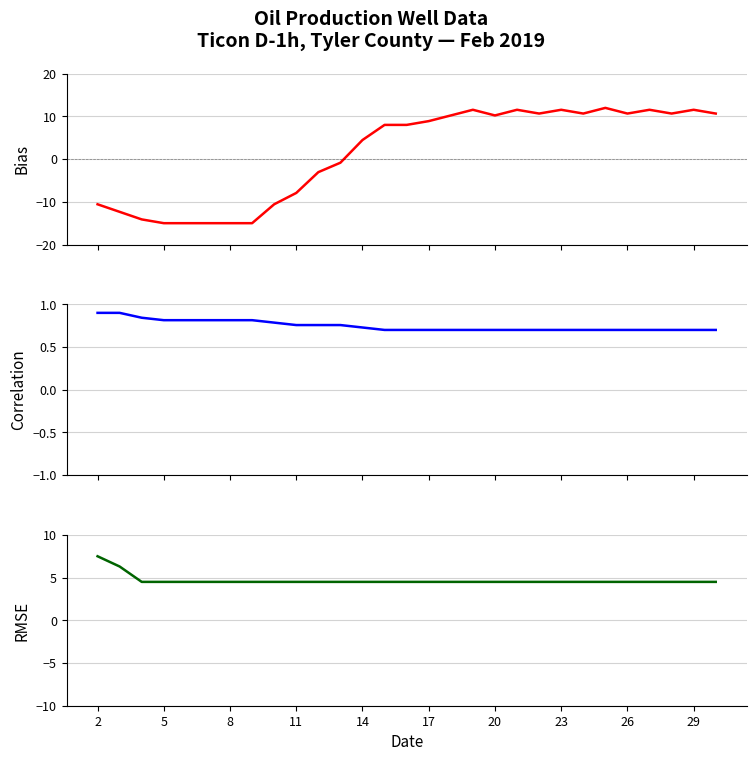

True or false: Tubing Press. (Bias) has a value of 18.2 at 16.

False